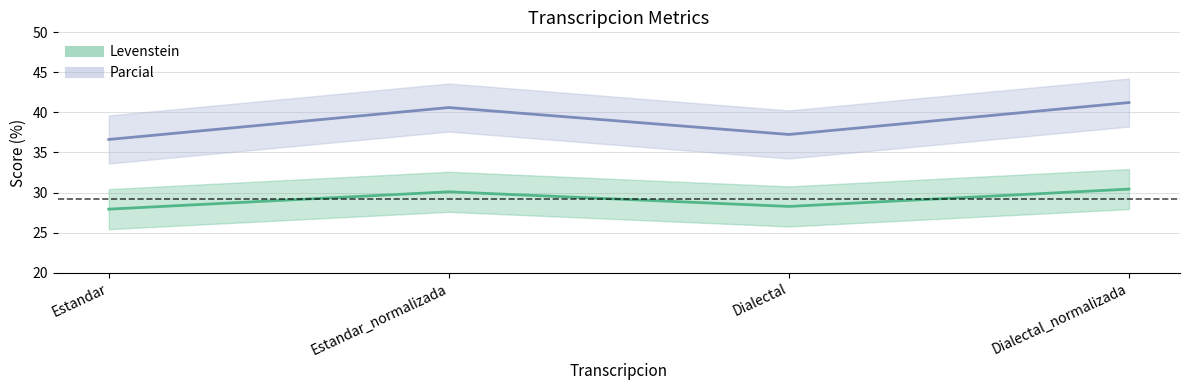

At how many categories does at least one series exceed 34?

4